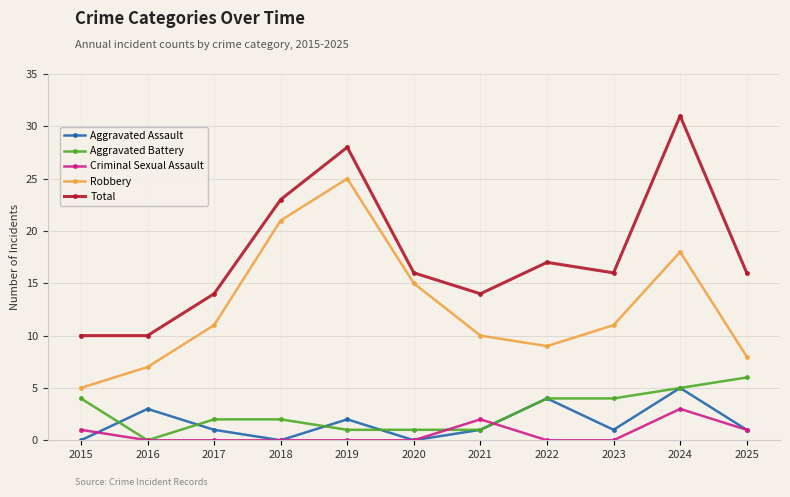

At which category does Total reach its first local peak?

2019